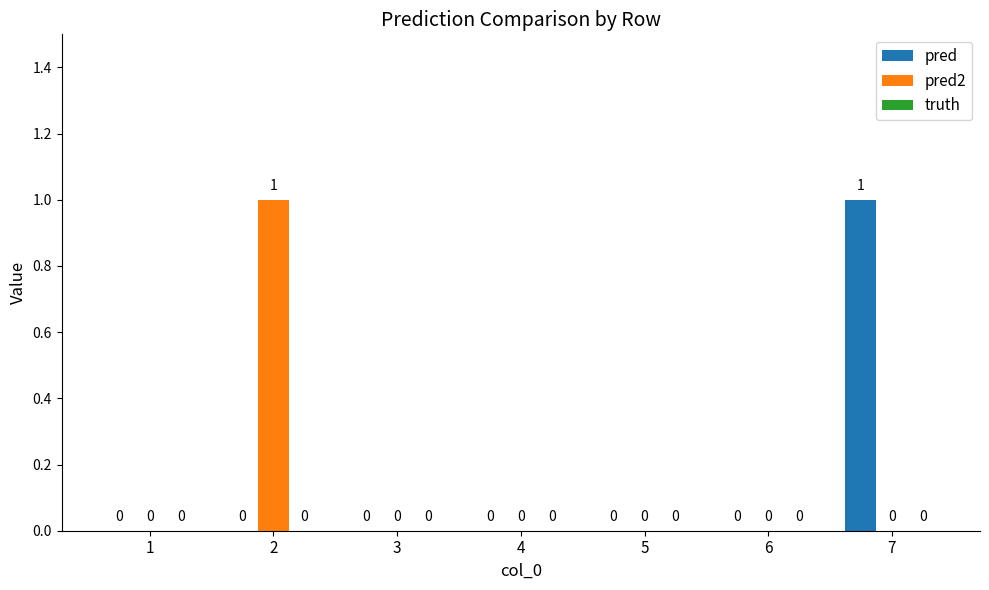

True or false: pred2 has a value of 1 at 2.

True